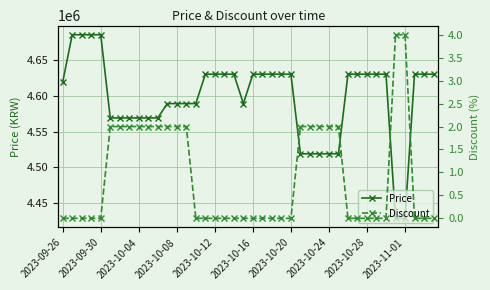

The value of Discount at 2023-10-24 is 2. True or false?

True